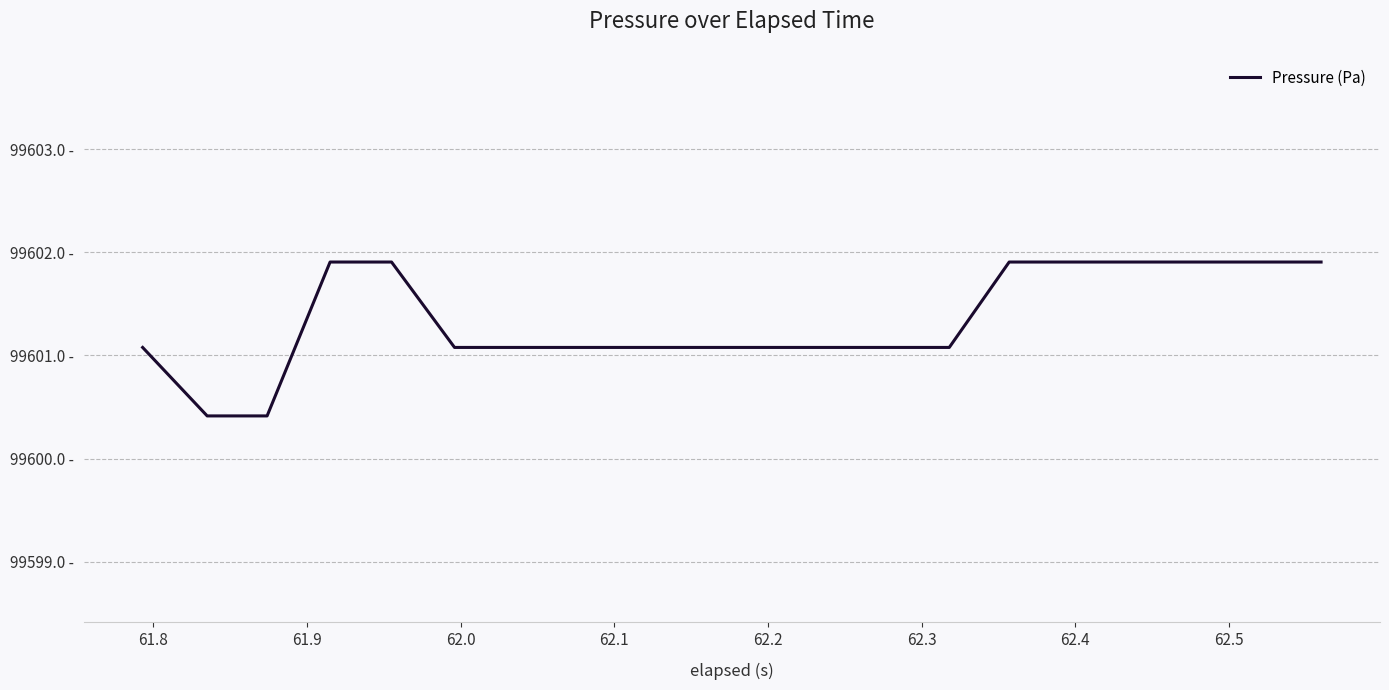

How many series are shown in this chart?

1